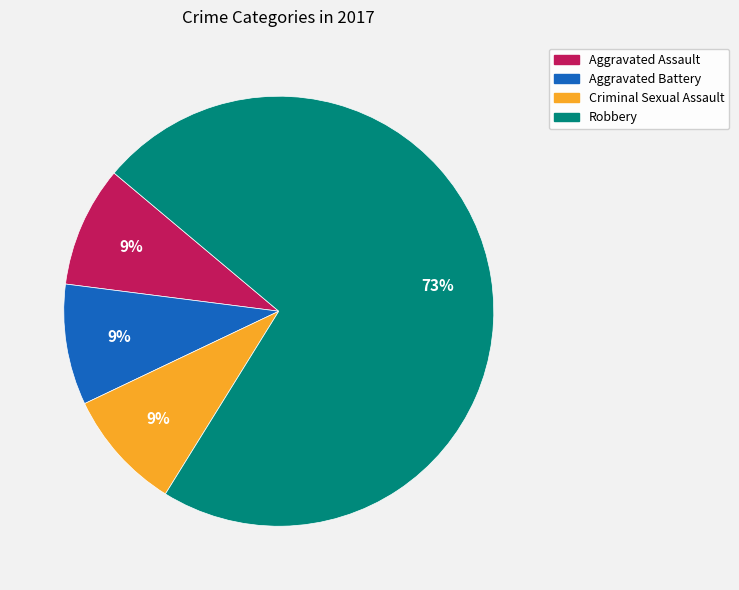

To the nearest percent, what is the average slice percentage?

25%